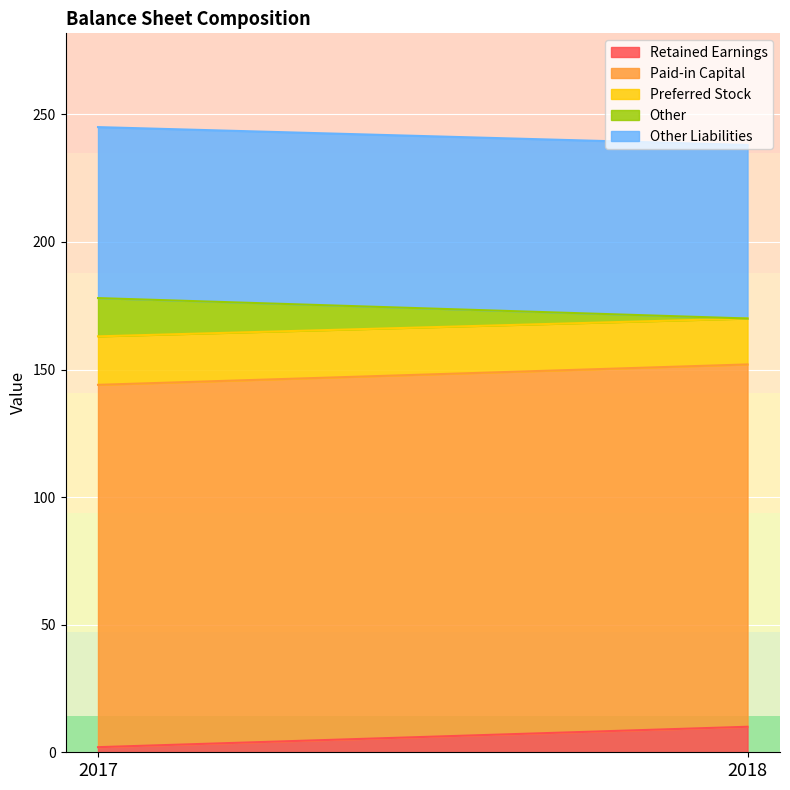

What is the sum of all Other Liabilities values?

135